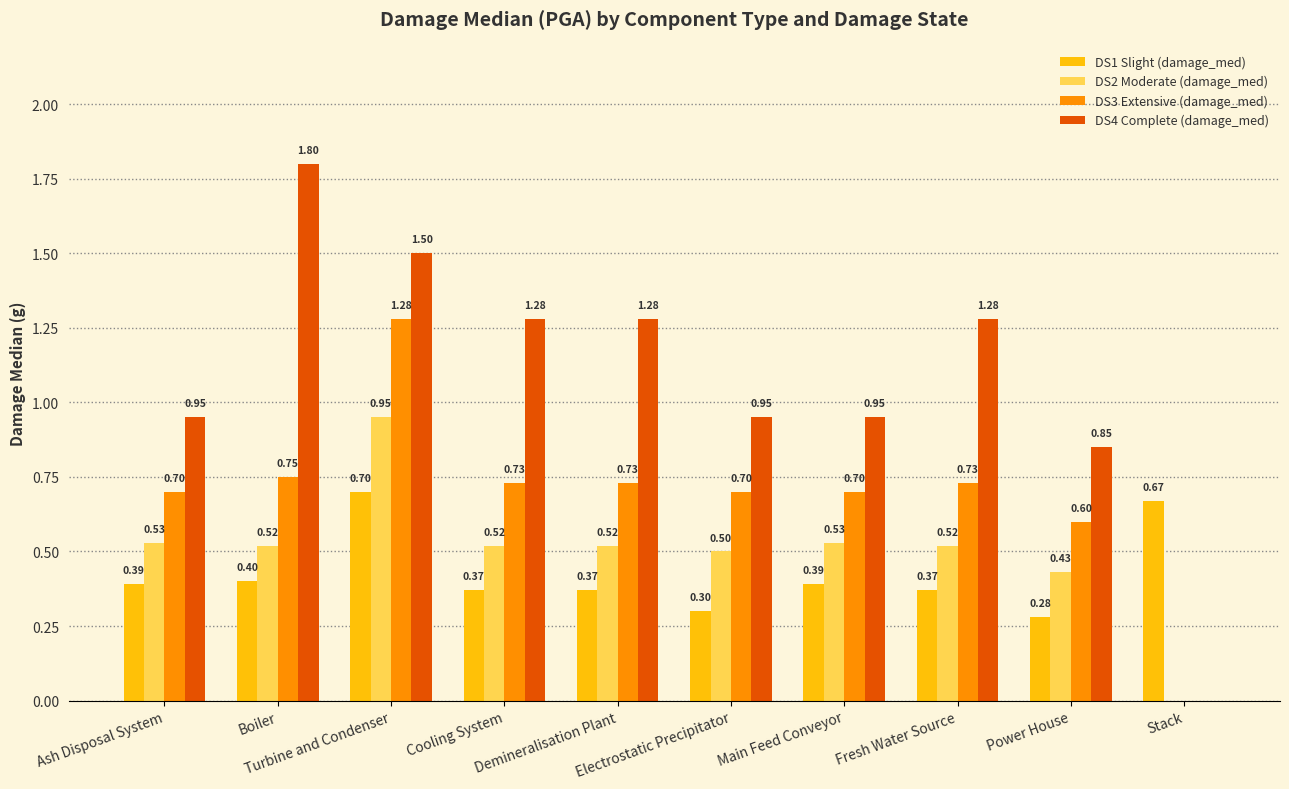

What is the sum of all DS2 Moderate (damage_med) values?

5.0